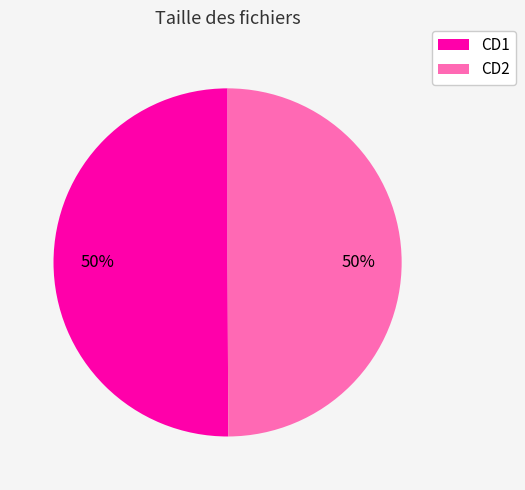

Do CD1 and CD2 together represent more than half of the pie?

Yes